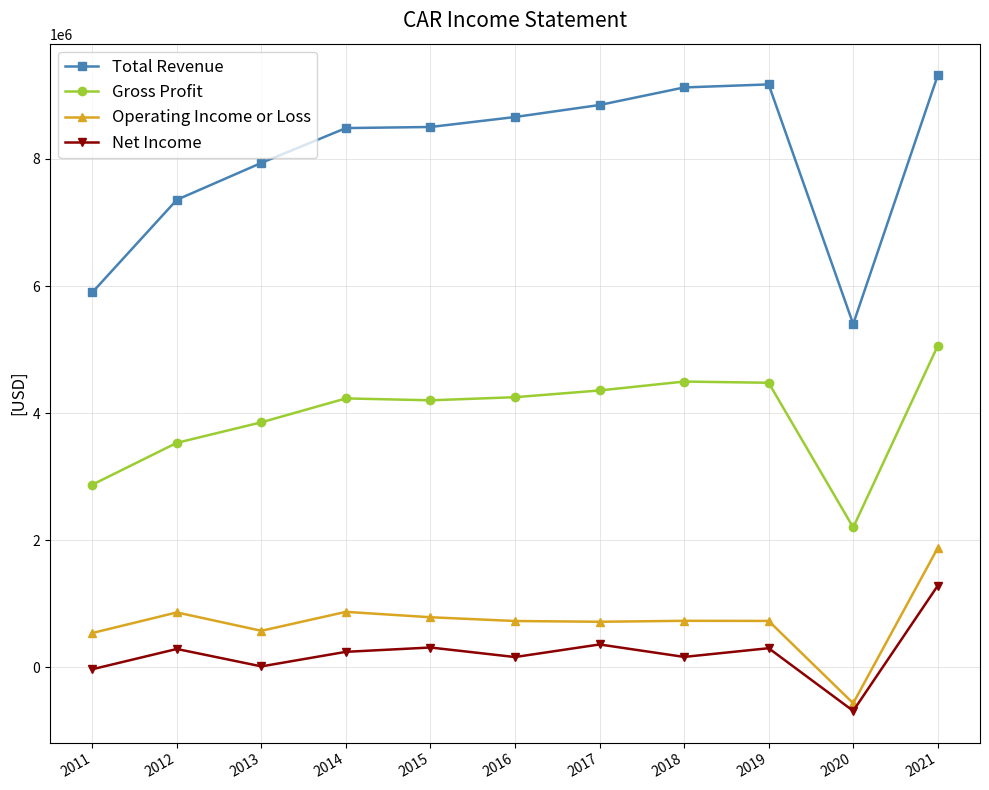

True or false: Gross Profit and Total Revenue cross at least once.

False